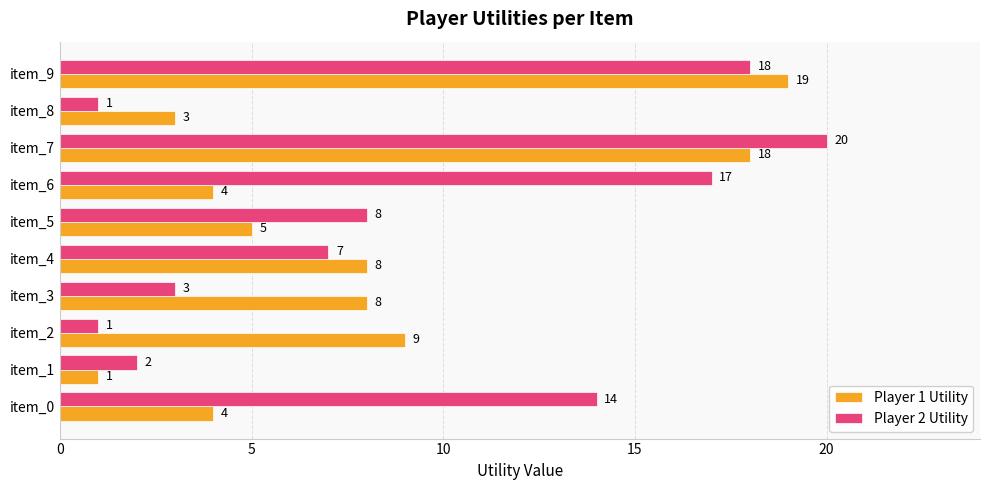

Where is Player 1 Utility nearest to the value 10?

item_2